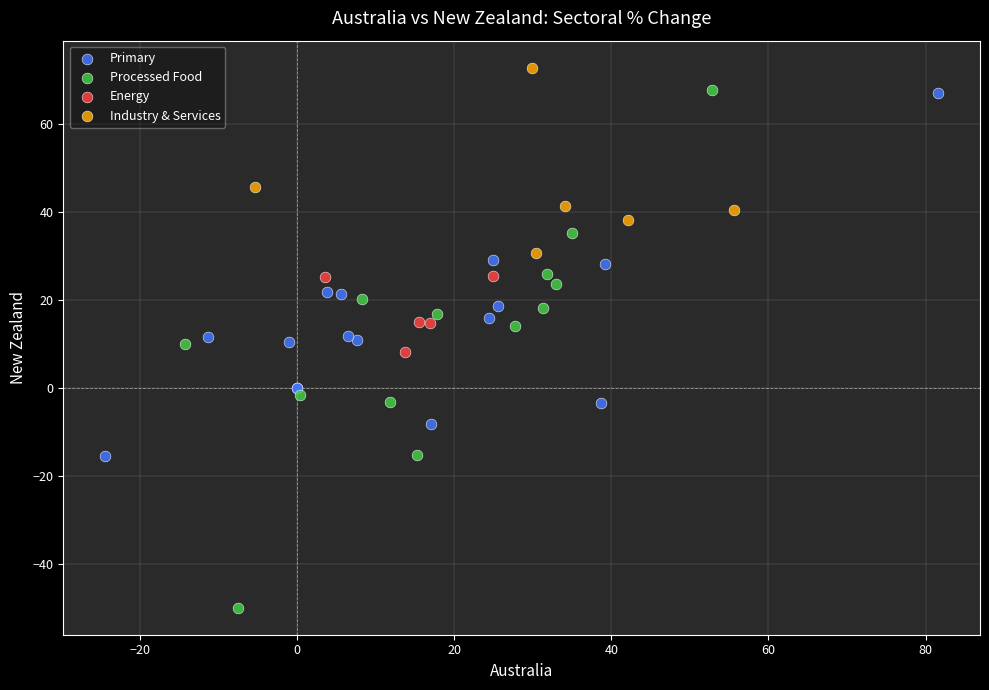

Which series reaches the maximum Y coordinate?

Industry & Services